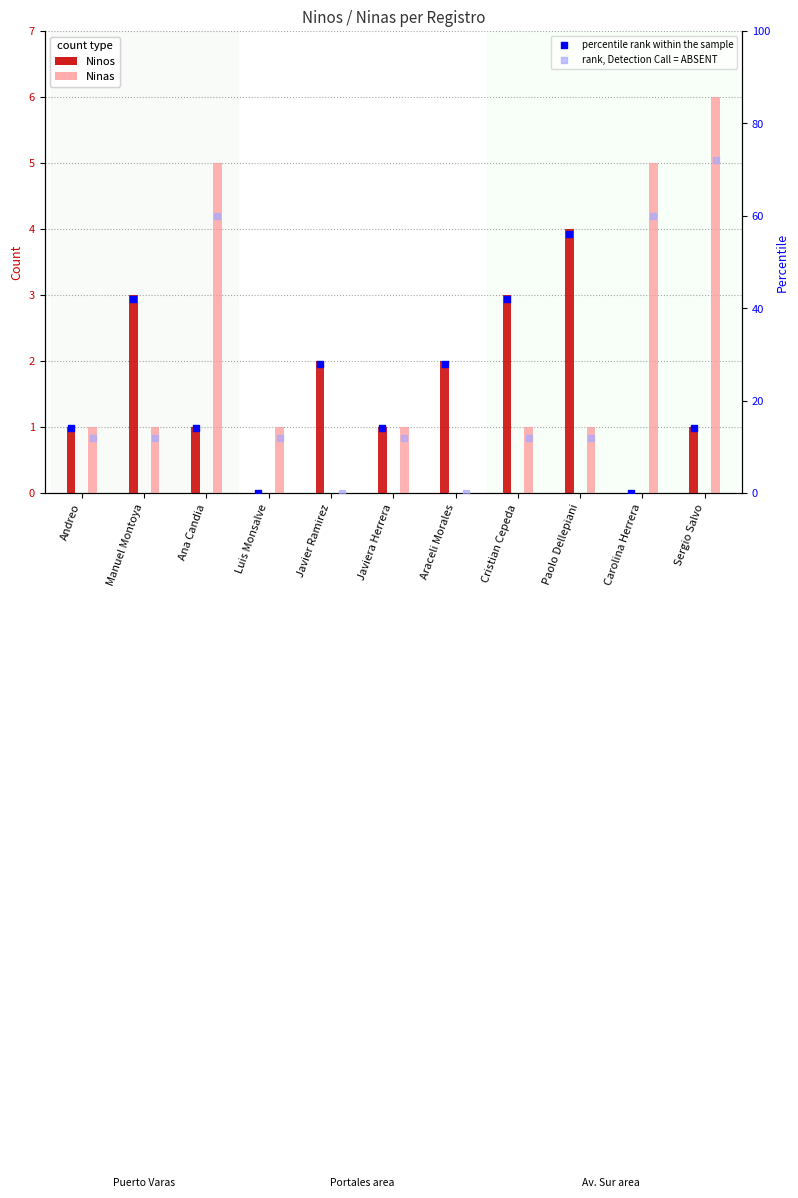

Which series contains the highest Y value?

rank, Detection Call = ABSENT